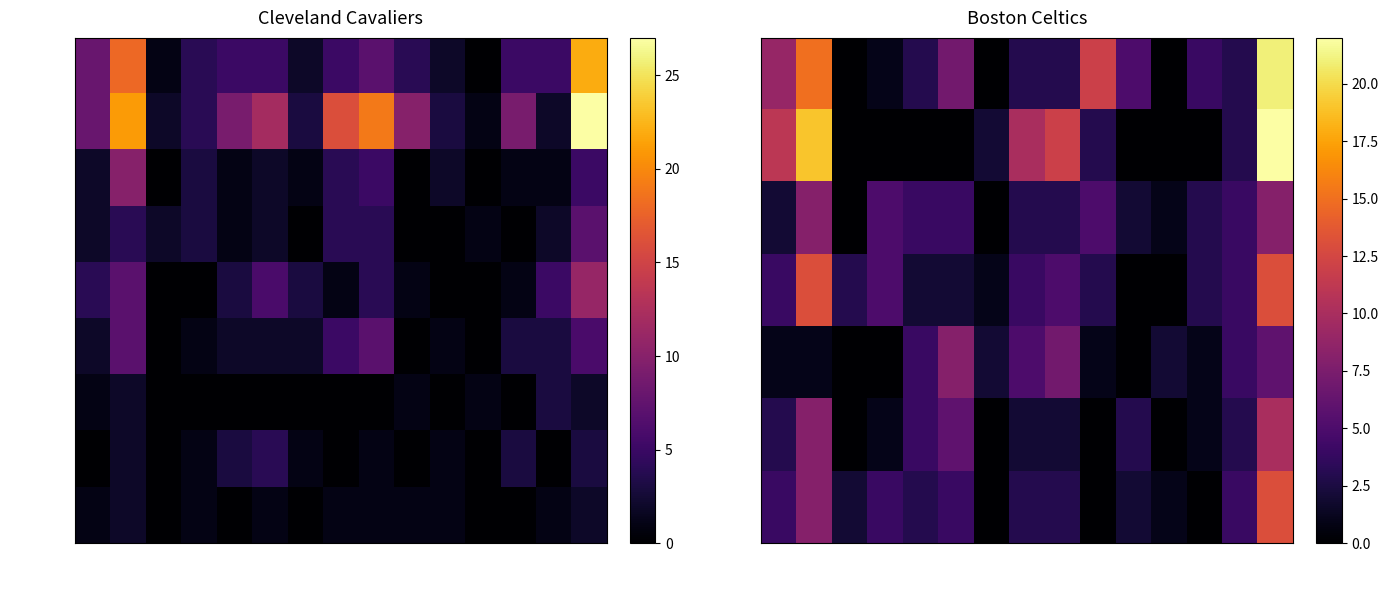

Which series has the largest range (max minus min)?

garneke01